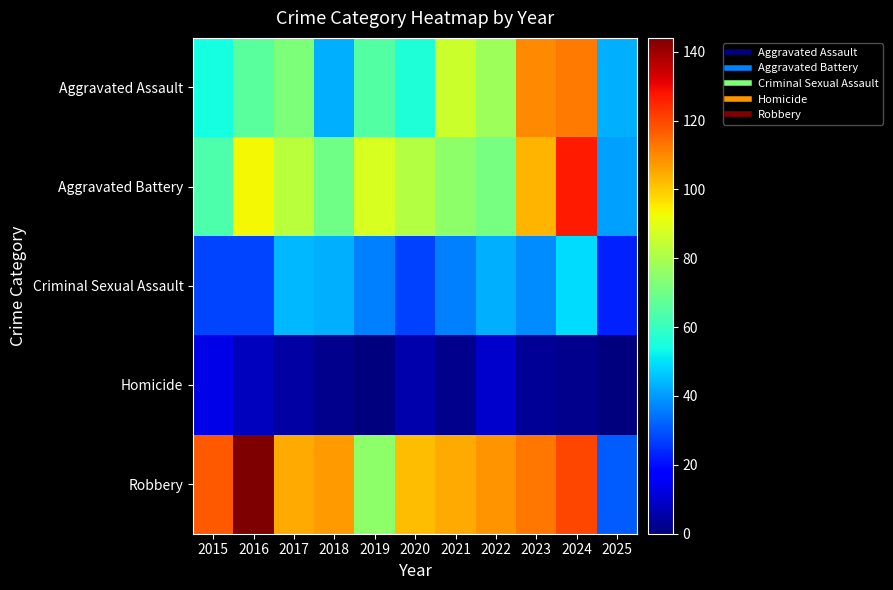

At 2016, list the series in order from largest to smallest.

Robbery, Aggravated Battery, Aggravated Assault, Criminal Sexual Assault, Homicide